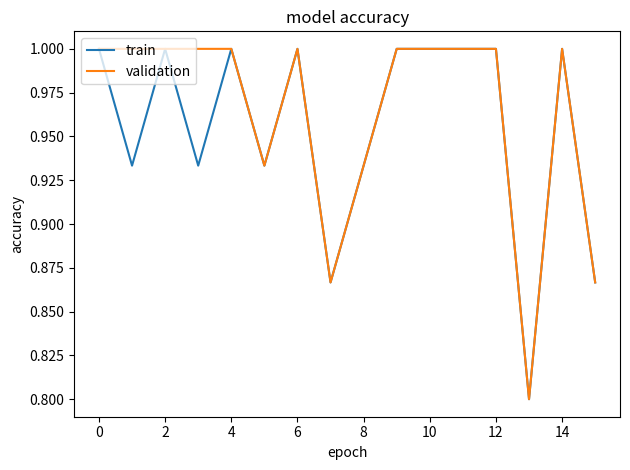

List the series in order of their overall mean, highest first.

validation, train